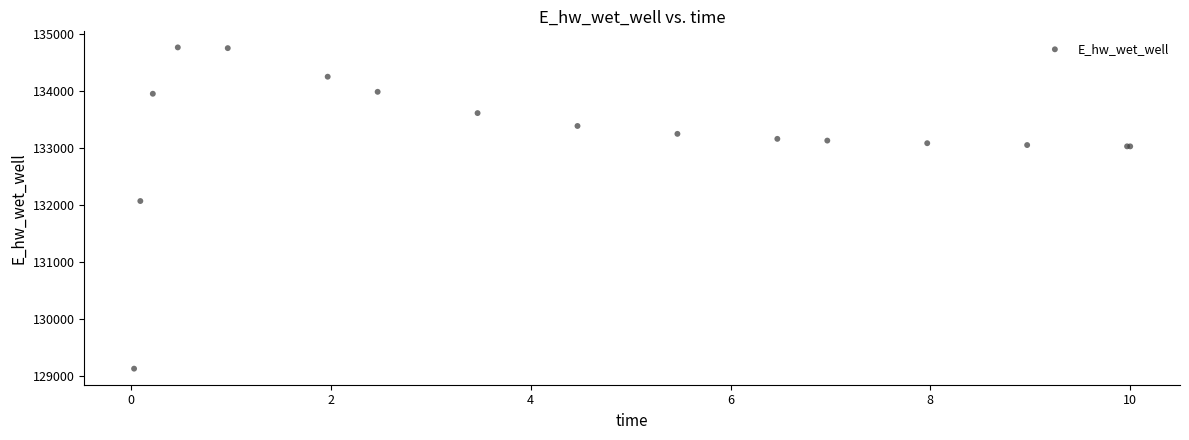

What Y value in the scatter plot is closest to 131943?

132066.7